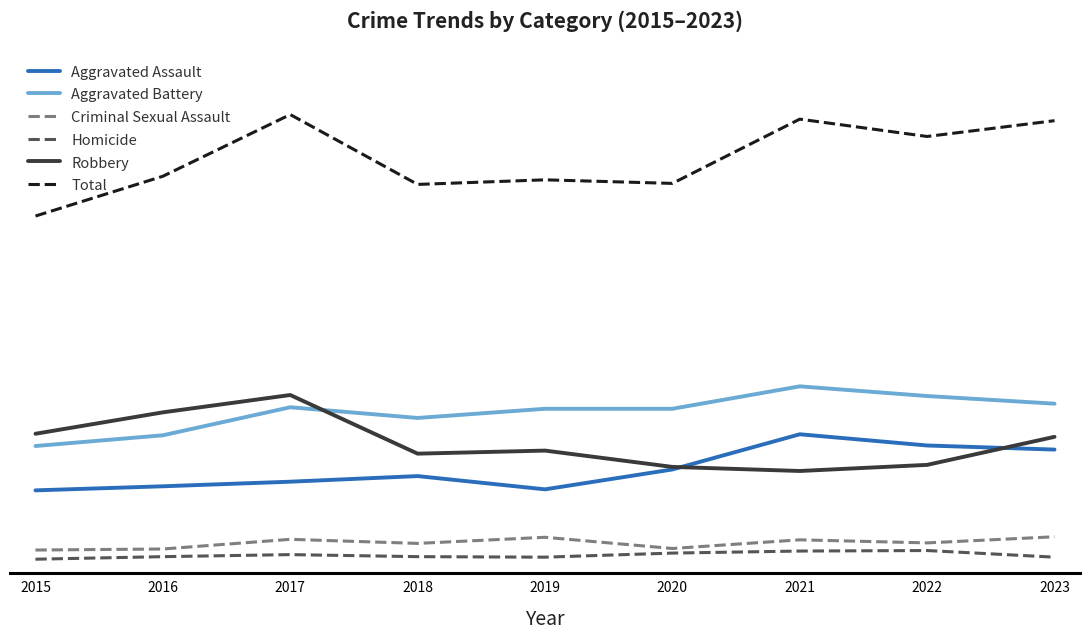

The value of Homicide at 2022 is 30. True or false?

True